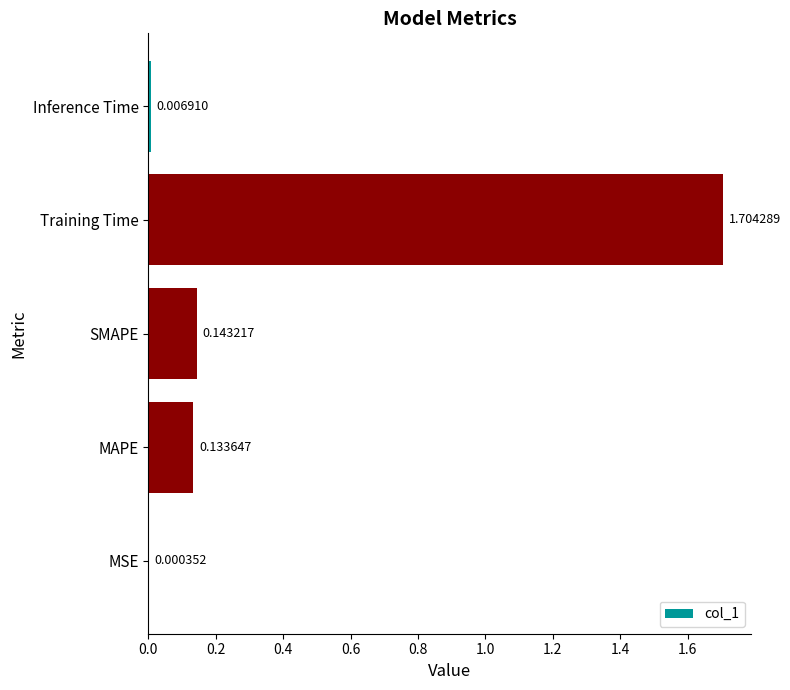

Which has a higher value, Training Time or MAPE?

Training Time